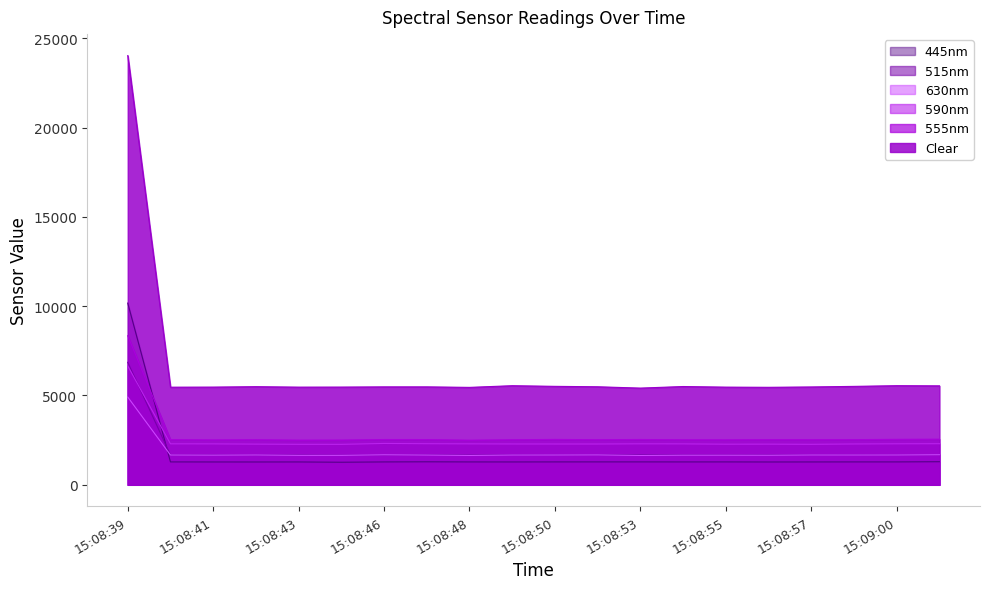

Where is the first local minimum for Clear?

15:08:40